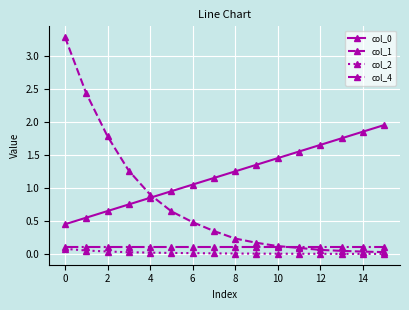

Which series has the largest range (max minus min)?

col_1